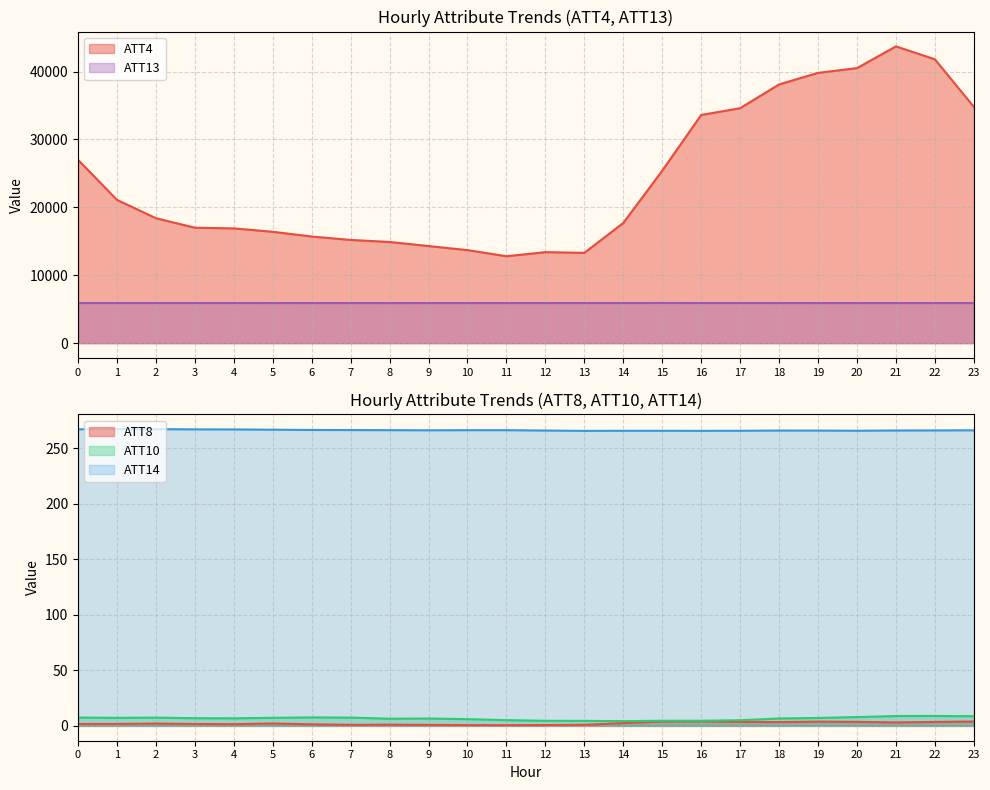

Reading left to right, what are all the values shown in this chart?

ATT4: 0=27000.0	1=21100.0	2=18400.0	3=17000.0	4=16900.0	5=16400.0	6=15700.0	7=15200.0	8=14900.0	9=14300.0	10=13700.0	11=12800.0	12=13400.0	13=13300.0	14=17700.0	15=25400.0	16=33600.0	17=34600.0	18=38100.0	19=39800.0	20=40500.0	21=43700.0	22=41800.0	23=34800.0
ATT8: 0=1.7	1=1.7	2=2.1	3=1.7	4=1.5	5=2.2	6=1.4	7=1.0	8=1.1	9=0.9	10=0.7	11=0.7	12=0.7	13=1.0	14=2.5	15=3.9	16=4.1	17=3.6	18=3.5	19=3.8	20=3.6	21=3.1	22=3.6	23=3.9
ATT10: 0=7.5	1=7.2	2=7.4	3=6.9	4=6.8	5=7.3	6=7.7	7=7.5	8=6.5	9=6.6	10=6.1	11=5.2	12=4.6	13=4.5	14=4.3	15=4.6	16=4.6	17=5.1	18=6.7	19=7.1	20=7.9	21=8.9	22=8.9	23=8.7
ATT13: 0=5909.9	1=5913.5	2=5915.0	3=5915.9	4=5915.4	5=5907.7	6=5903.5	7=5903.2	8=5901.3	9=5902.7	10=5905.1	11=5905.3	12=5905.9	13=5910.8	14=5913.9	15=5918.1	16=5915.0	17=5913.7	18=5909.9	19=5903.3	20=5903.2	21=5904.1	22=5904.7	23=5902.4
ATT14: 0=267.2	1=267.3	2=267.2	3=267.1	4=267.0	5=266.7	6=266.5	7=266.4	8=266.3	9=266.2	10=266.3	11=266.3	12=266.0	13=265.7	14=265.8	15=265.8	16=265.7	17=265.8	18=266.0	19=266.0	20=265.8	21=266.1	22=266.1	23=266.2